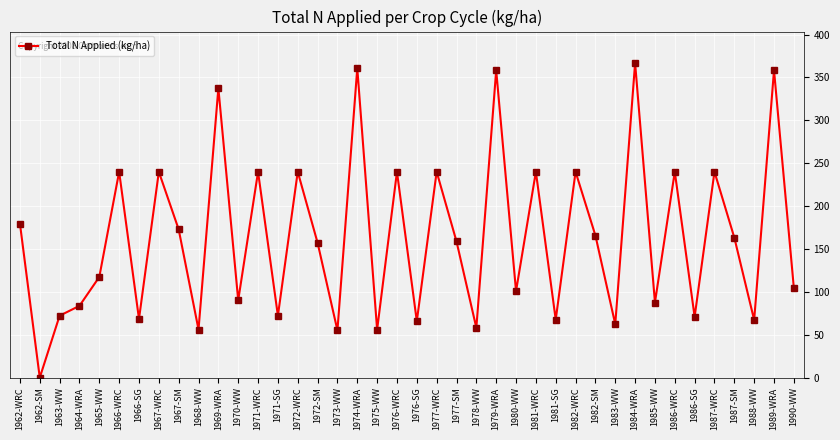

Does the chart have visible grid lines?

Yes